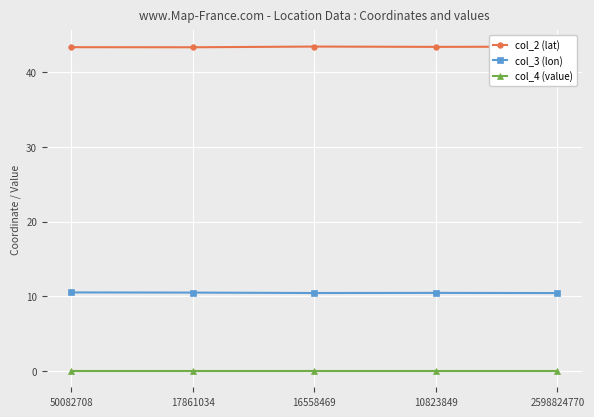

What is the greatest value displayed?

43.4